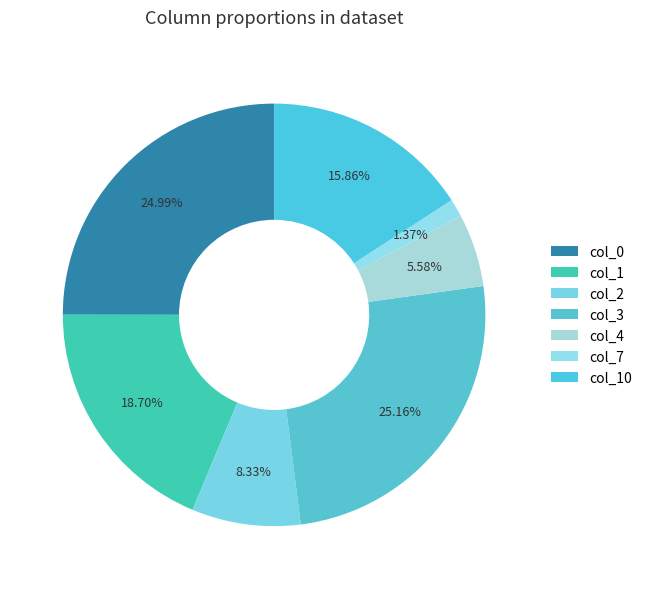

Count the number of slices in the pie.

7